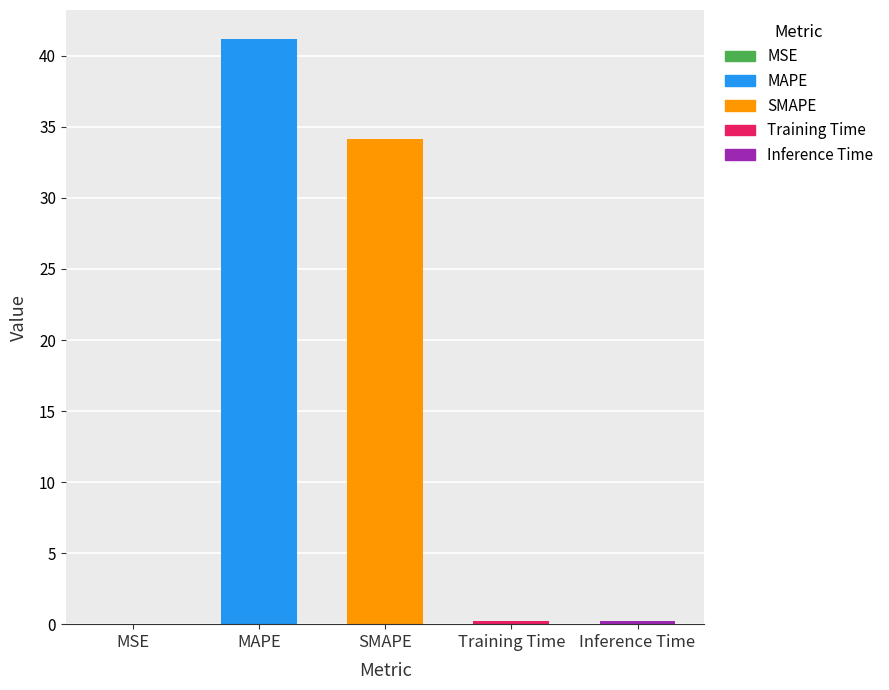

At which category does the chart reach its peak across all series?

MAPE